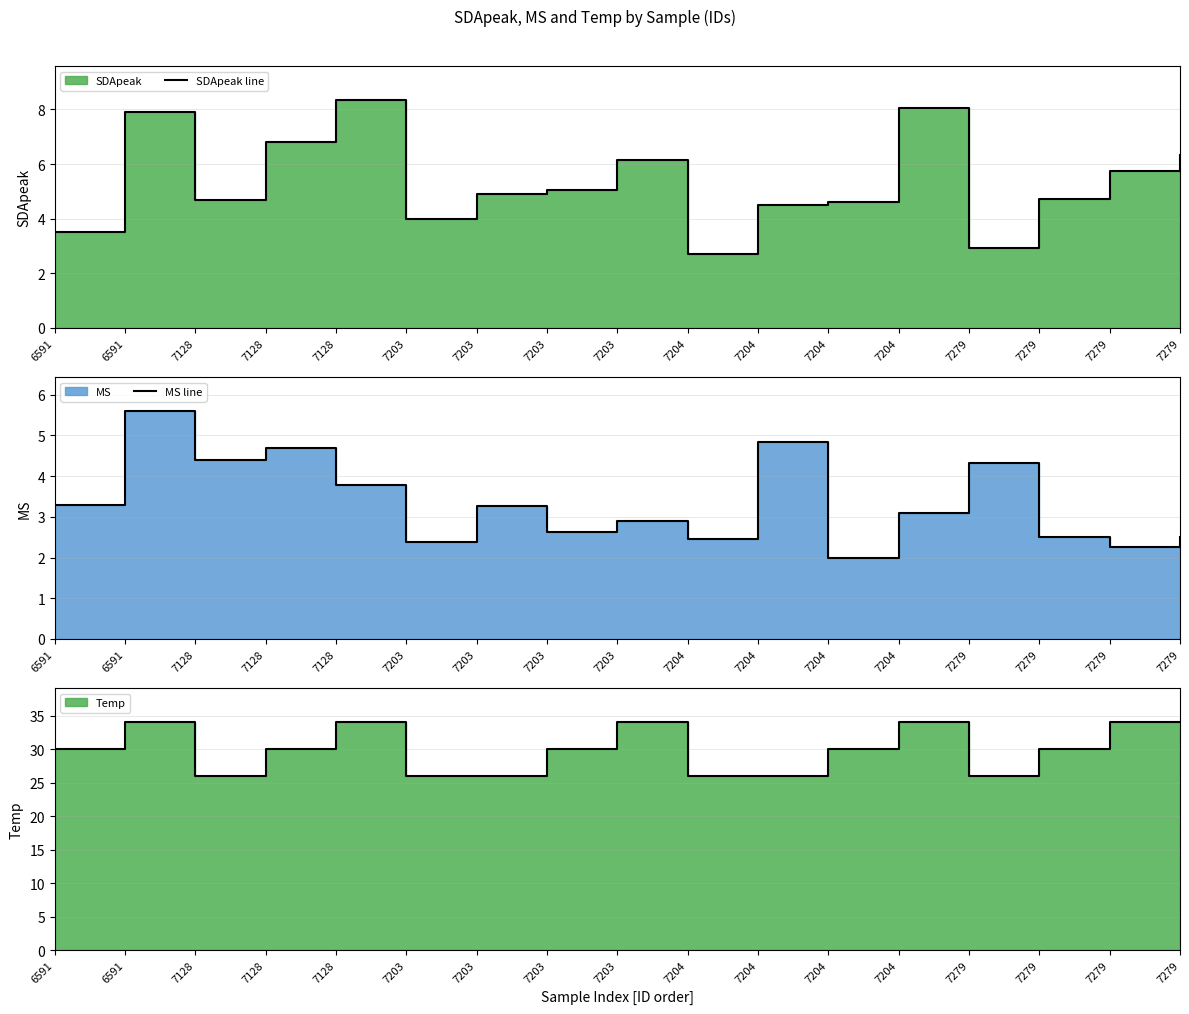

What is the difference between the maximum and minimum values in the MS line series?

3.6